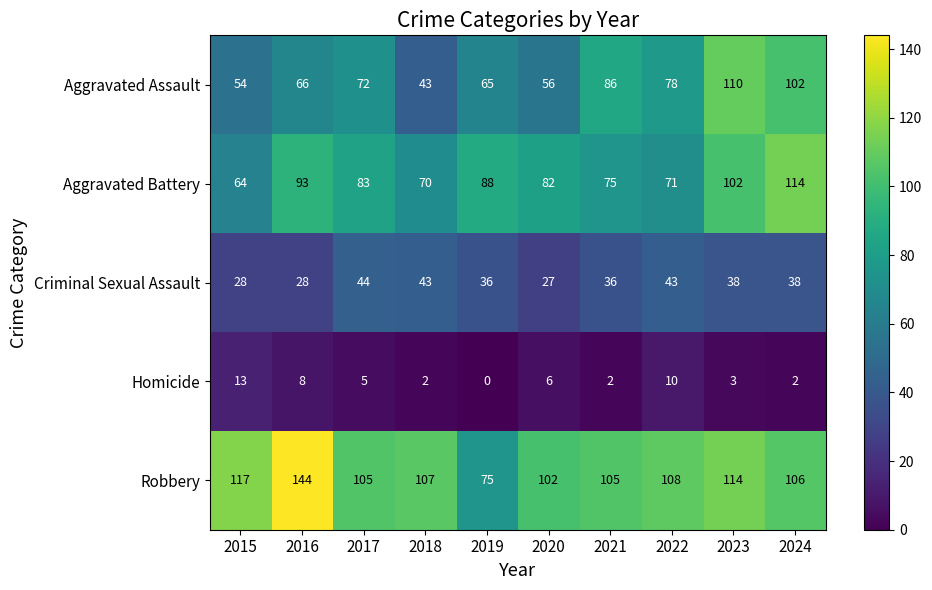

Which category has the lowest value across all series?

2019